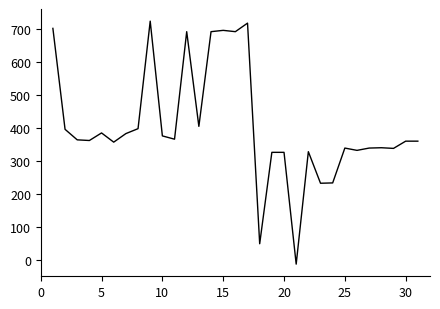

What is the maximum value shown in the chart?

725